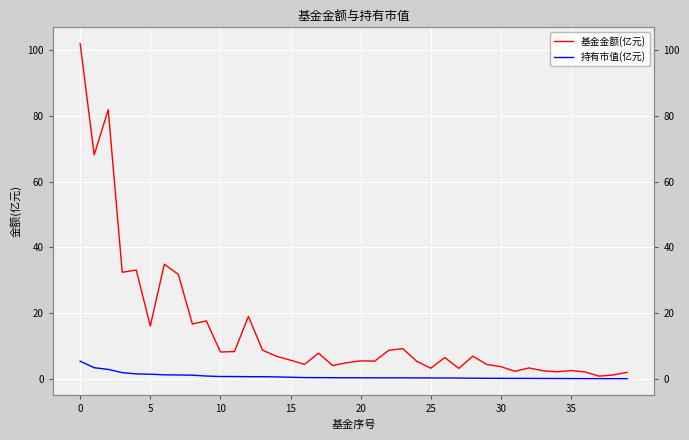

What is the difference between the highest and lowest values at 17?

7.4